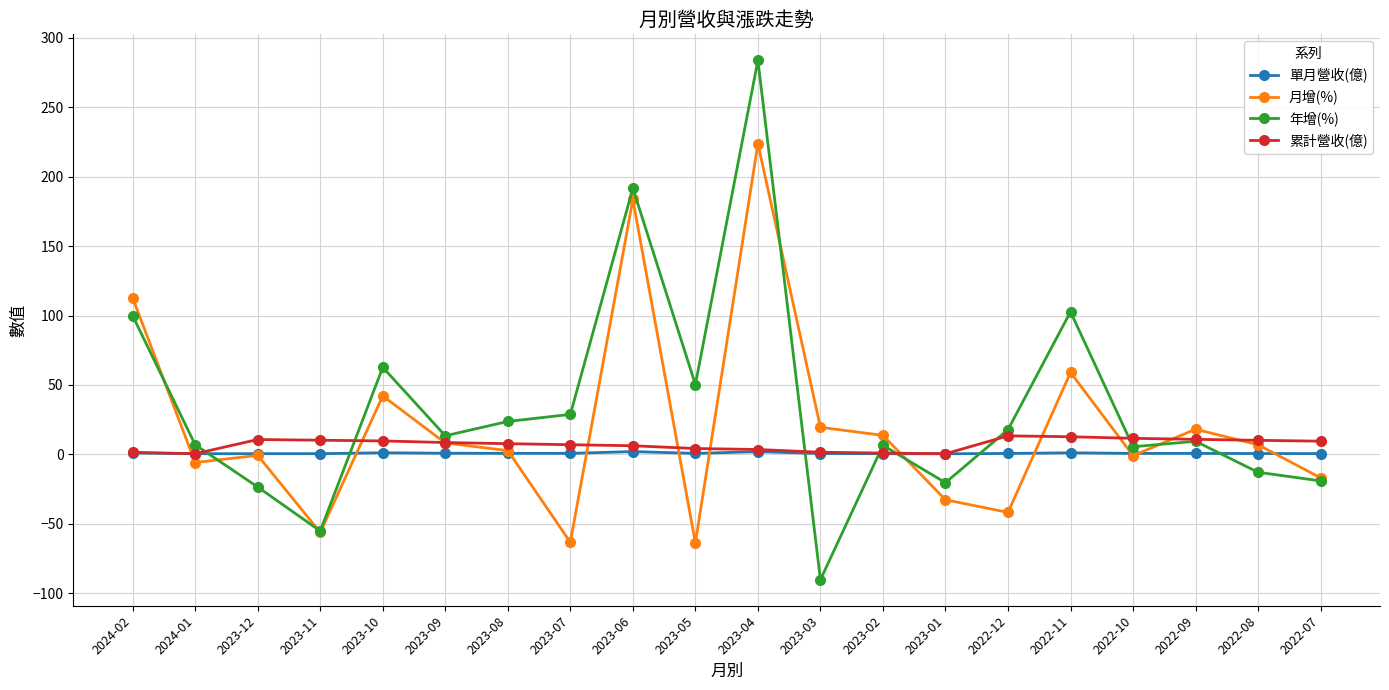

Rank the series by their average value, from lowest to highest.

單月營收(億), 累計營收(億), 月增(%), 年增(%)